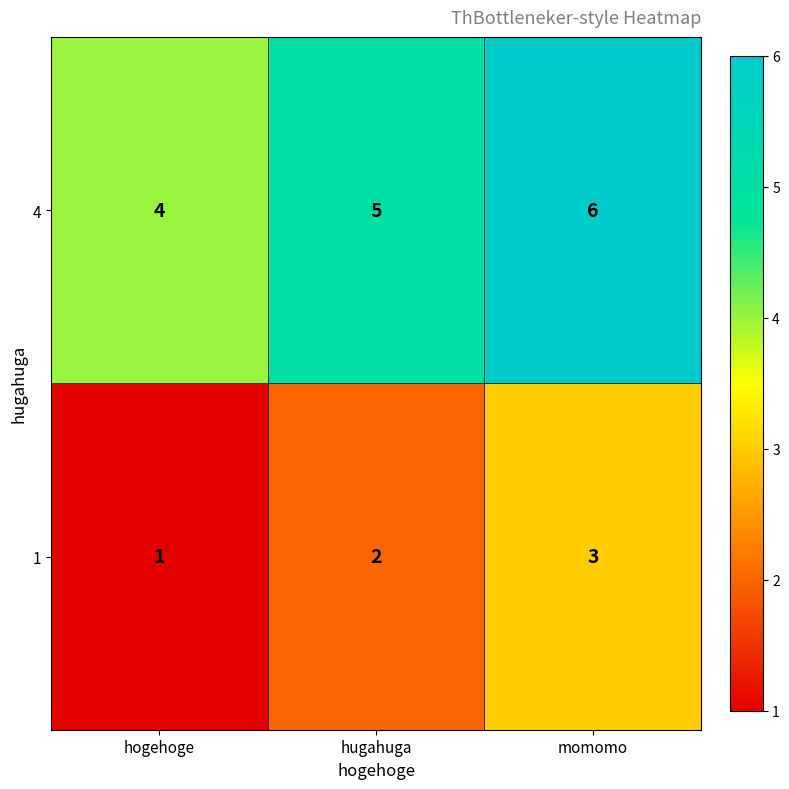

Reading left to right, transcribe all the data shown in this chart.

4: hogehoge=4	hugahuga=5	momomo=6
1: hogehoge=1	hugahuga=2	momomo=3